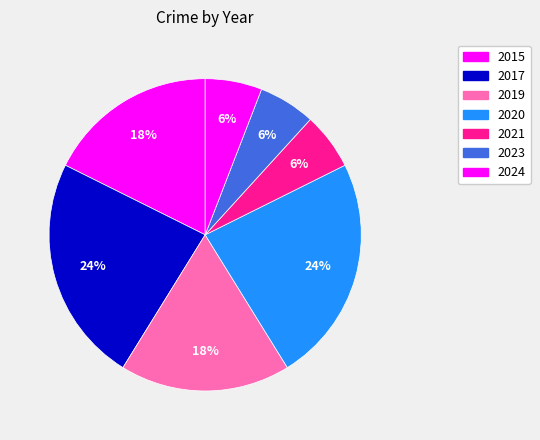

To the nearest percent, what is the difference between the 2020 and 2021 slice percentages?

18%